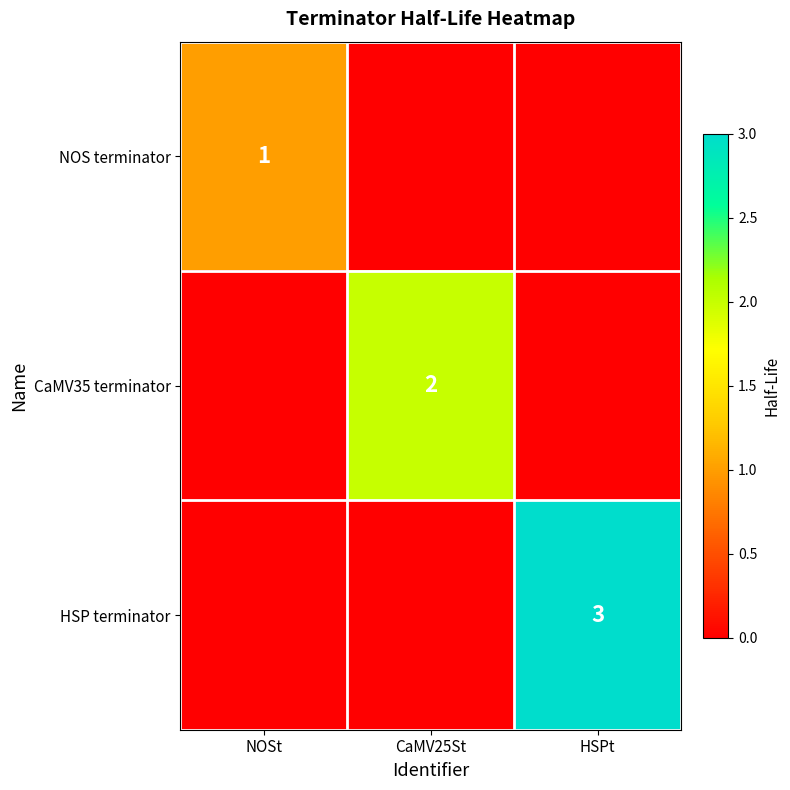

How many series are shown in this chart?

3